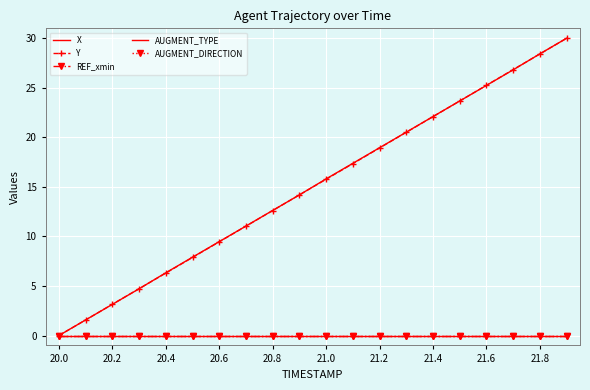

What are all the series names shown in the legend?

X, Y, REF_xmin, AUGMENT_TYPE, AUGMENT_DIRECTION